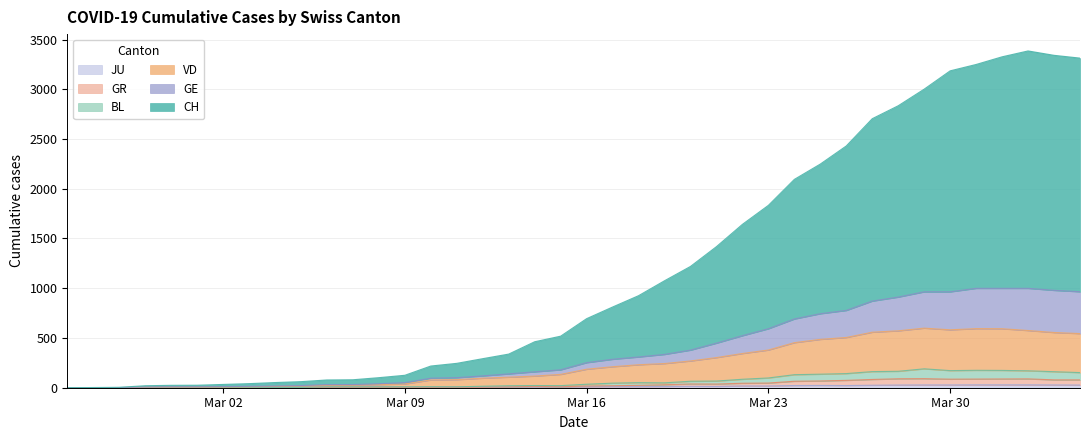

True or false: GR has a value of 0 at 2020-02-26.

True